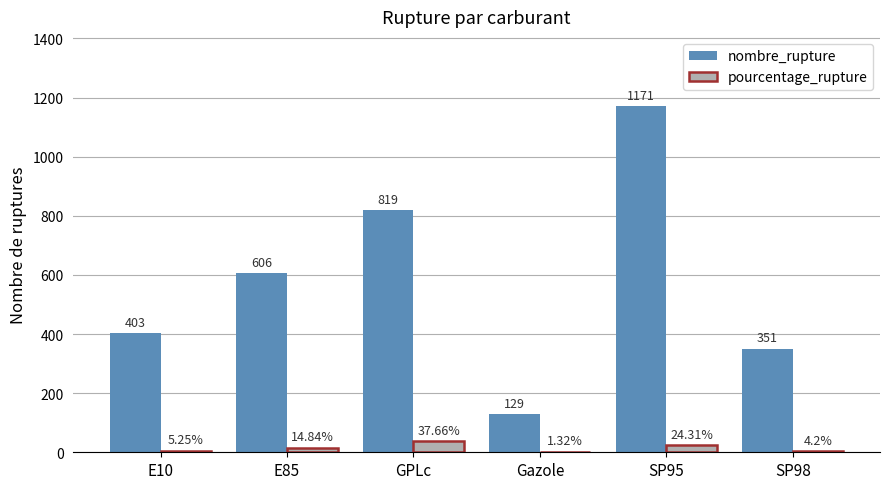

What is the sum of the nombre_rupture values at Gazole and E10?

532.0